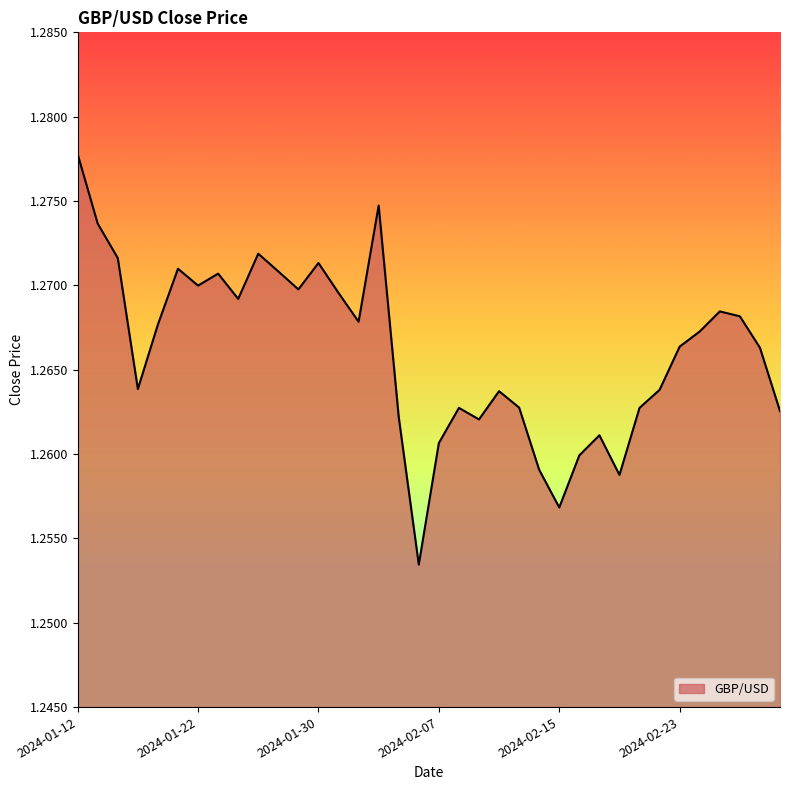

Does the chart have visible grid lines?

No